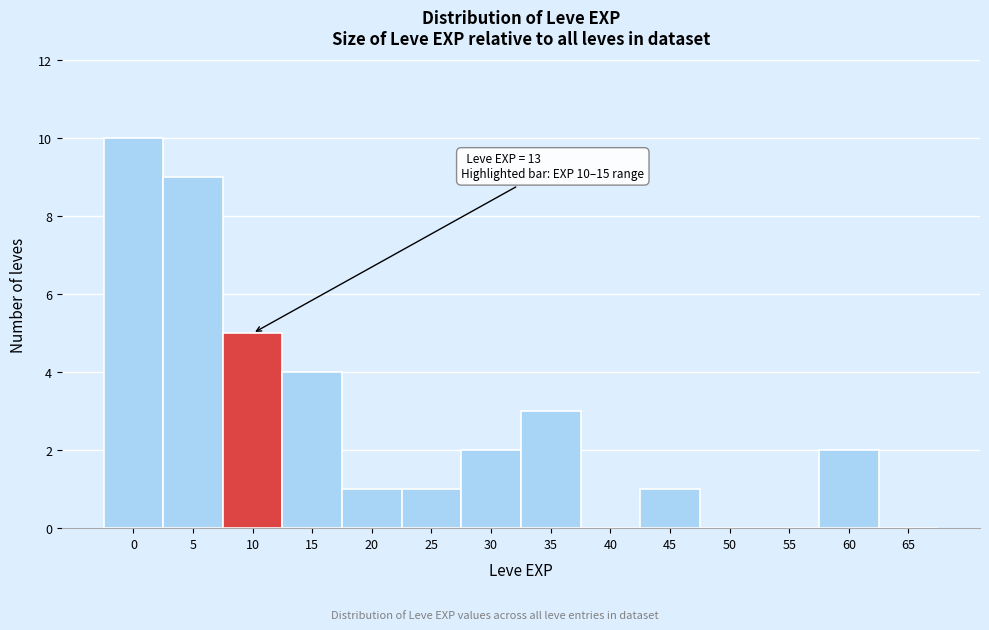

Reading right to left, extract all data points from this chart.

65=0	60=2	55=0	50=0	45=1	40=0	35=3	30=2	25=1	20=1	15=4	10=5	5=9	0=10